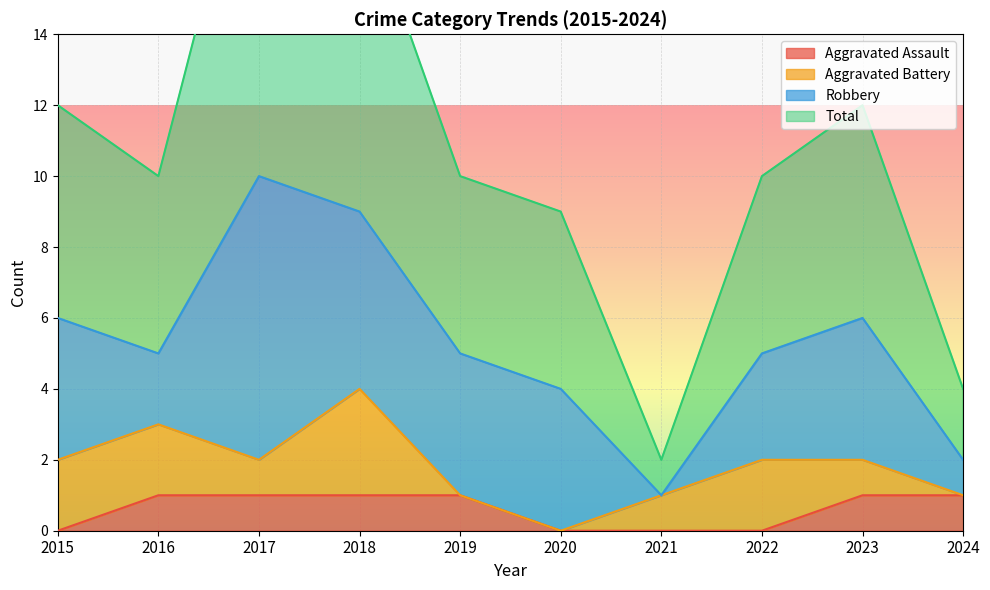

Between 2017 and 2024, which series saw the biggest shift?

Total